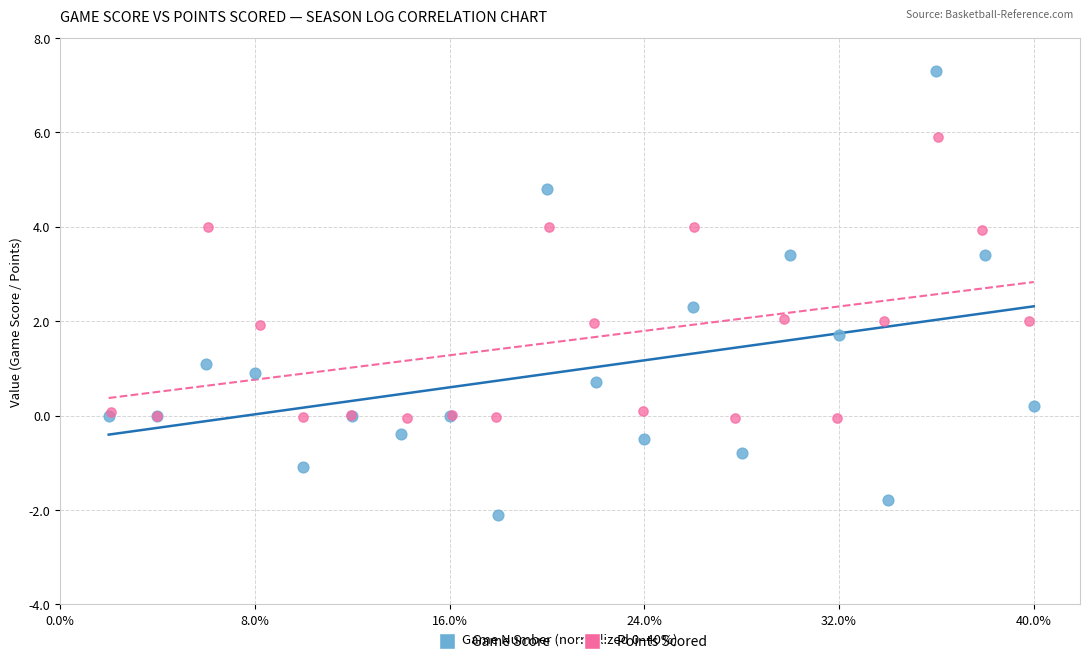

Which series contains the lowest Y value?

Game Score